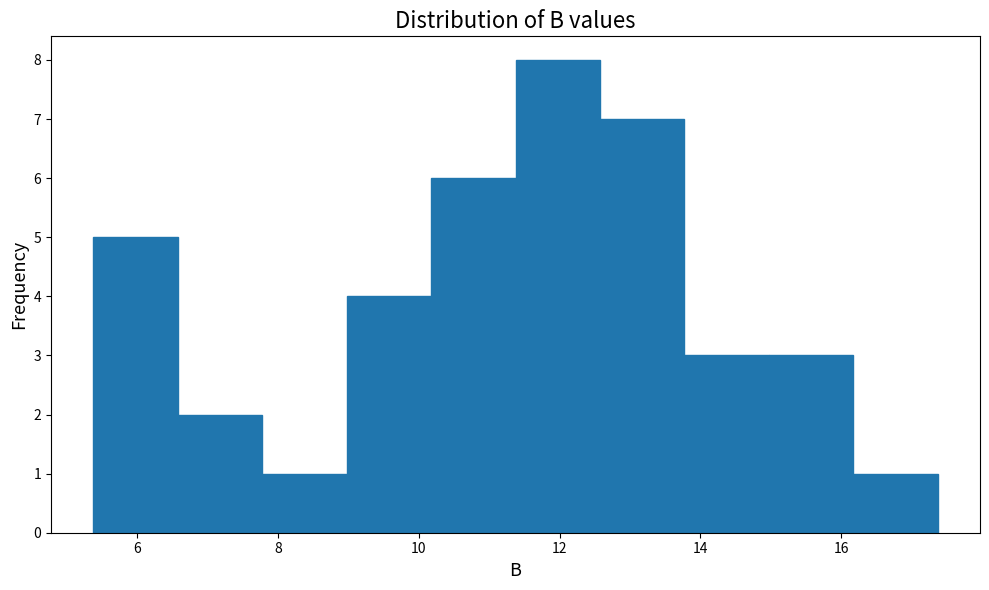

Over which range of the x-axis is the bar tallest?

11.4 to 12.6